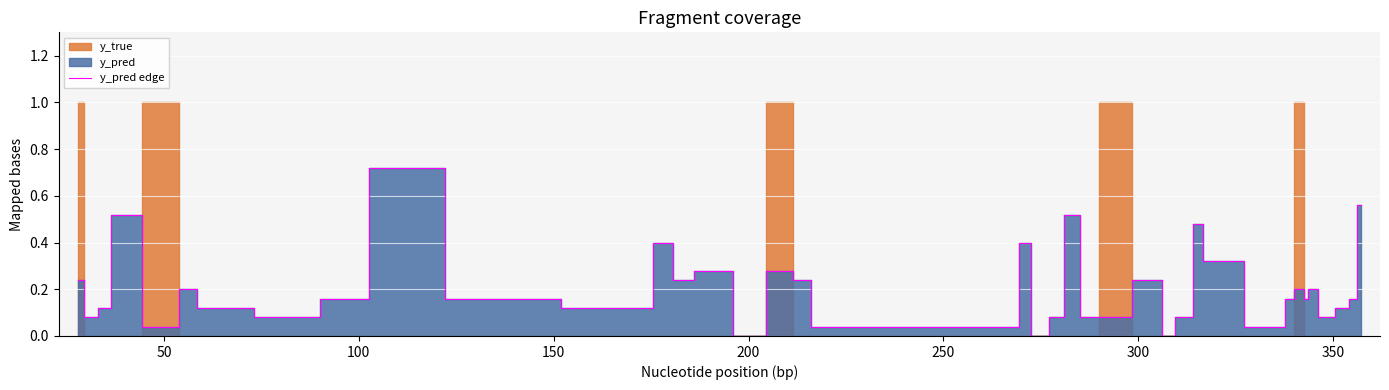

Where is the first local minimum?

50